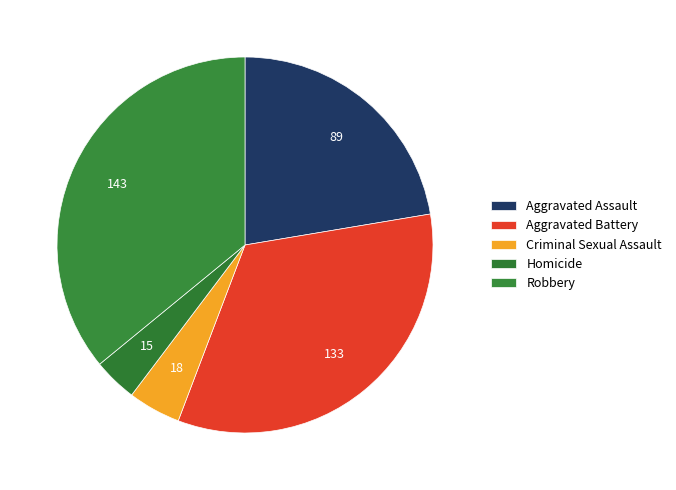

How many slices are in this pie chart?

5